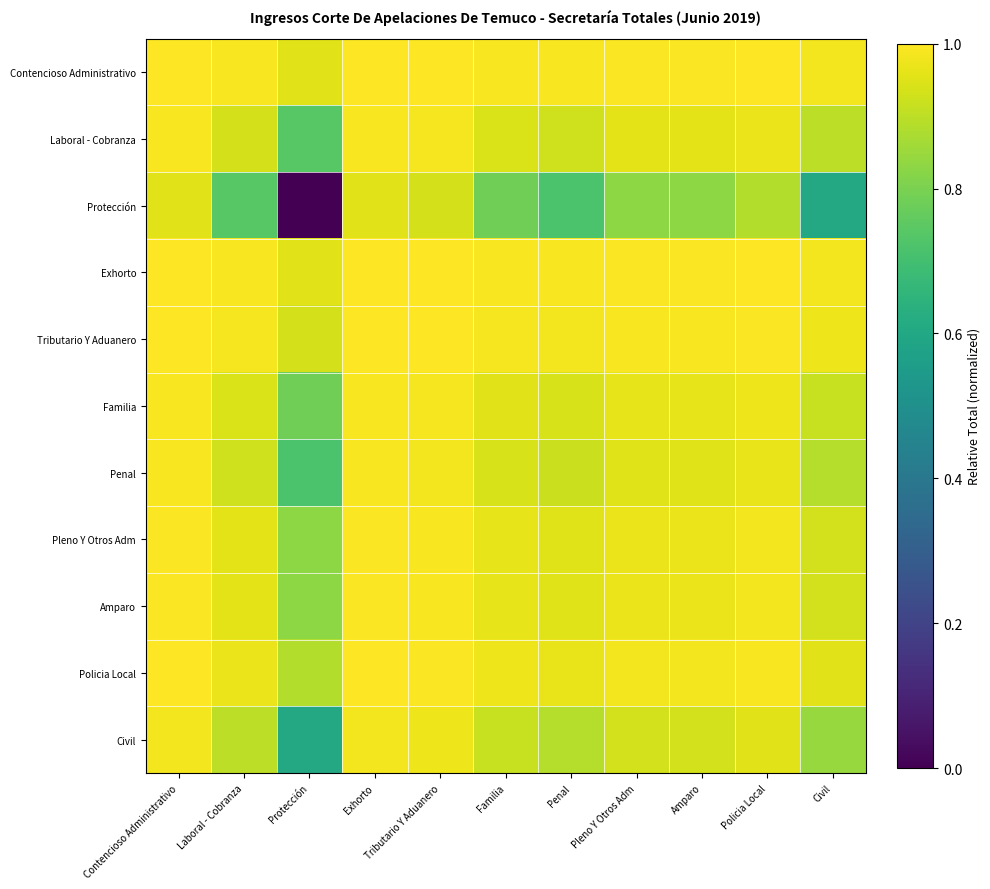

Between Contencioso Administrativo and Civil, which series saw the biggest shift?

Protección